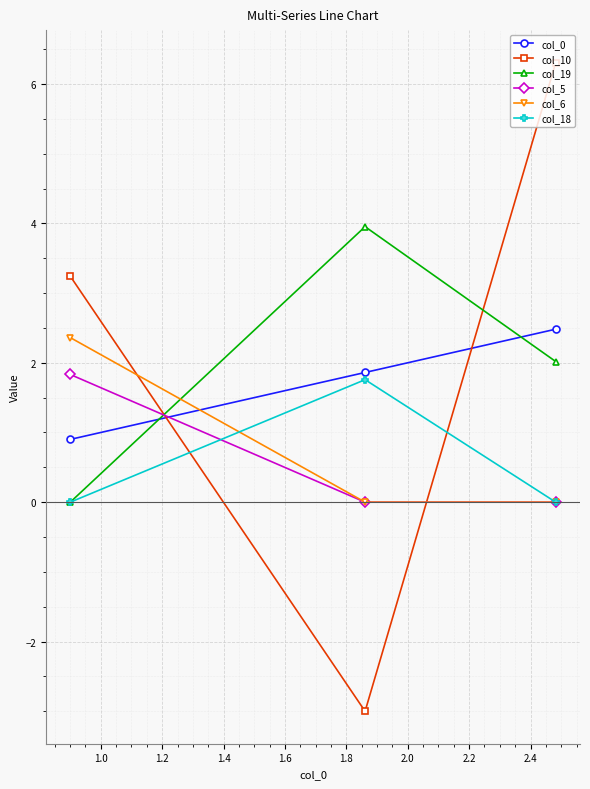

What is the maximum value for col_6?

2.4